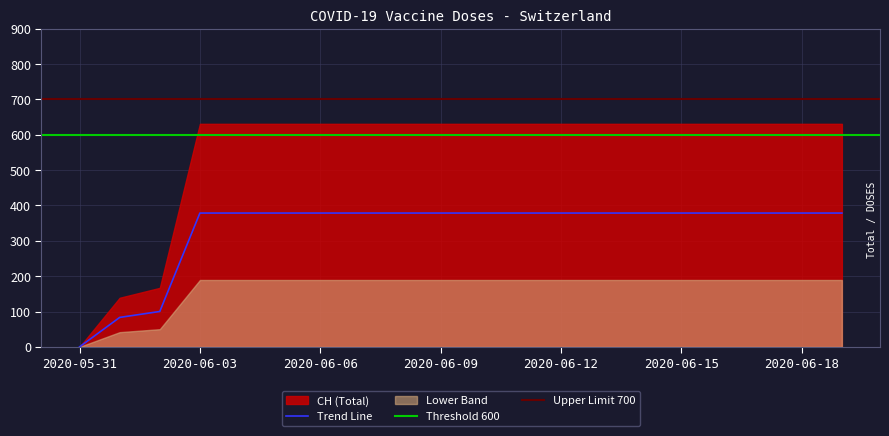

How many data points are above 378?

17